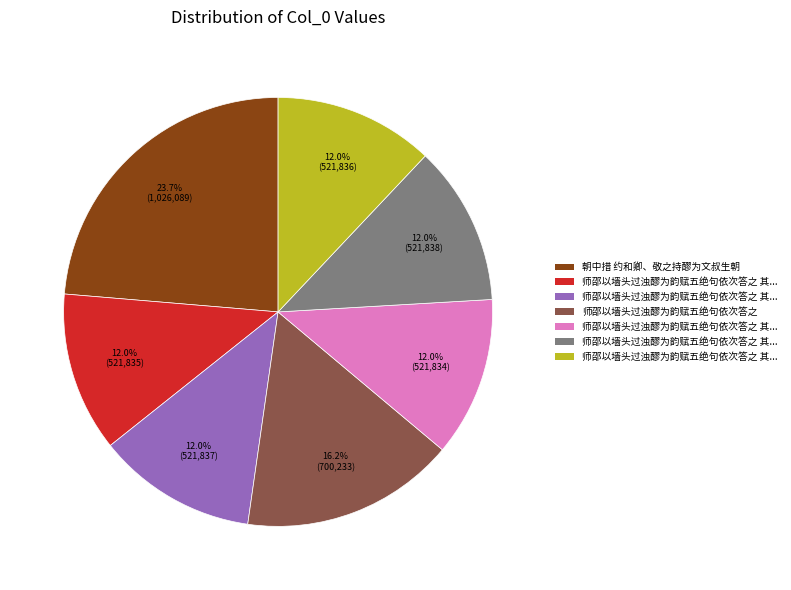

Is there any slice that represents more than half of the pie?

No